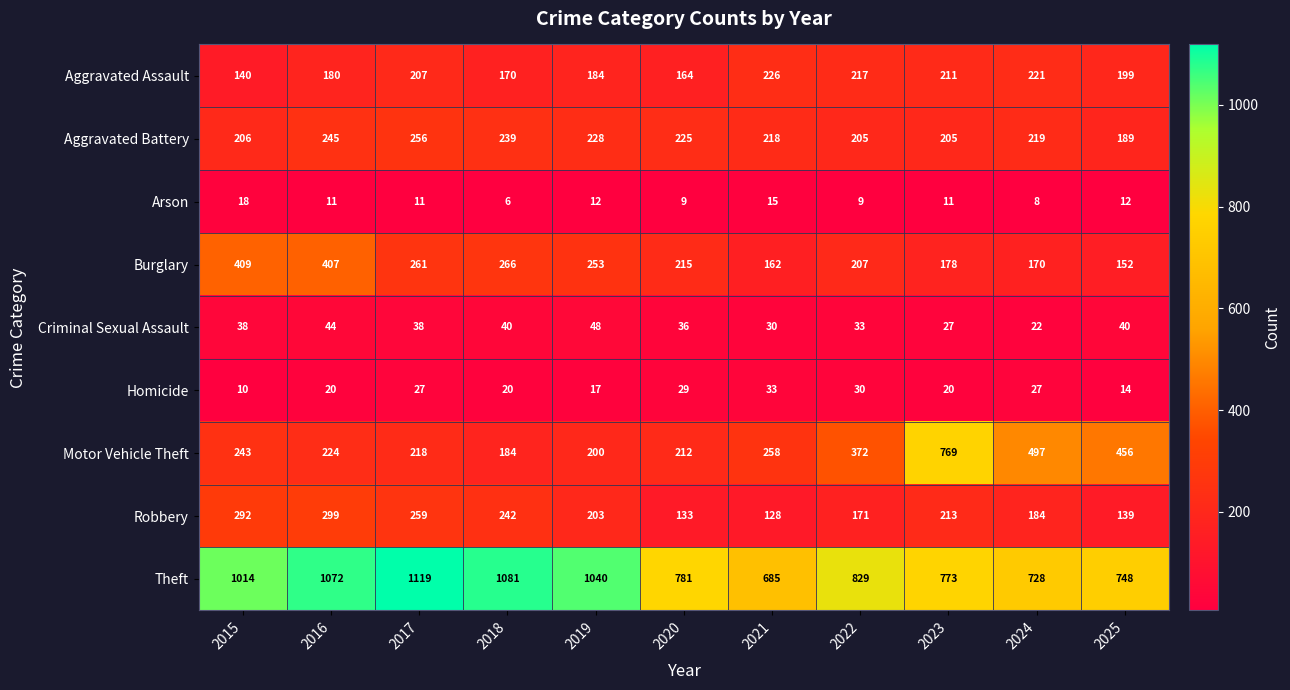

At which category is the sum across all series the highest?

2016